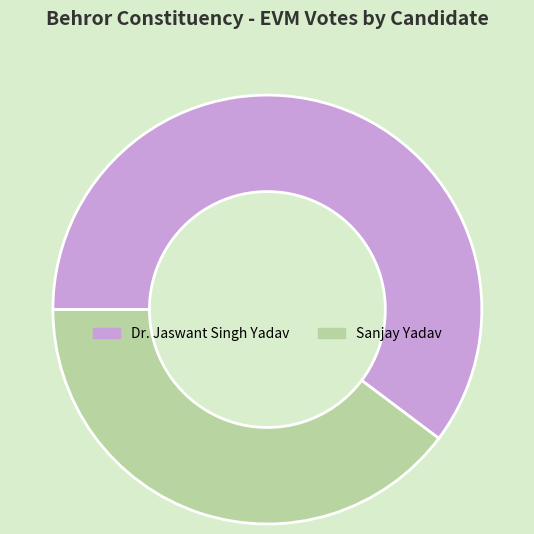

Is the sum of Dr. Jaswant Singh Yadav and Sanjay Yadav greater than half?

Yes